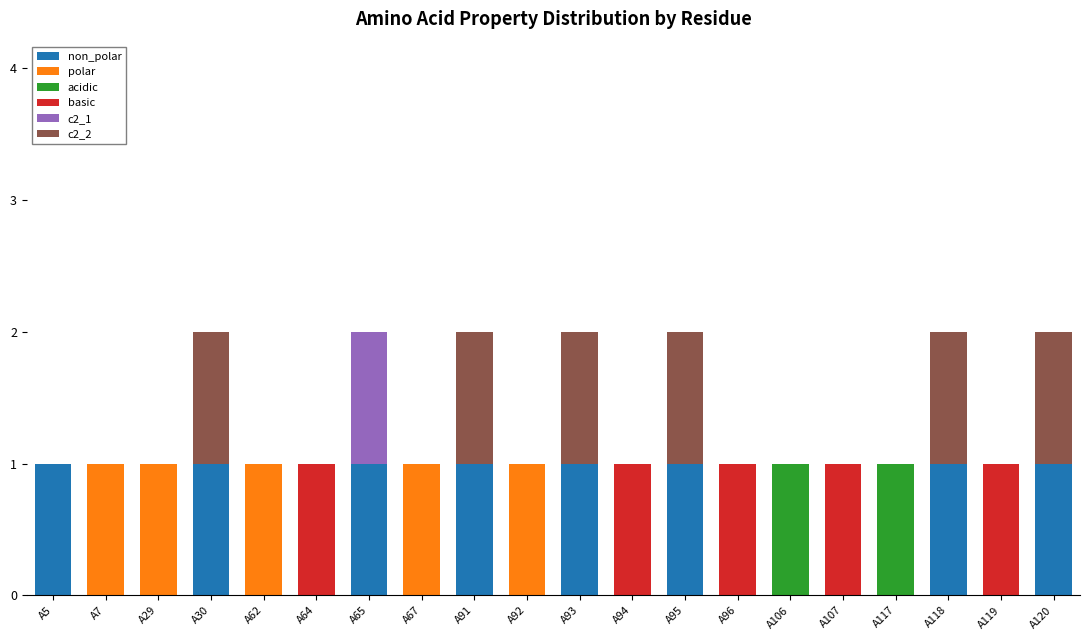

How many c2_2 values are between 0 and 1?

20